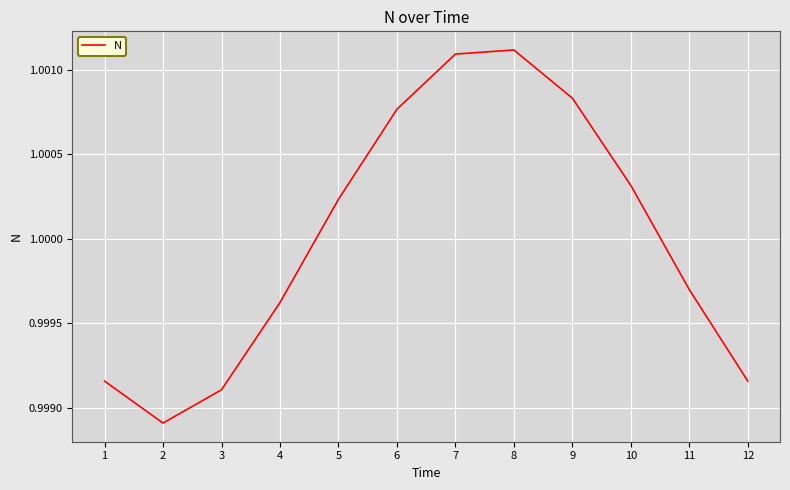

True or false: the data shows 1.6 at 7.

False